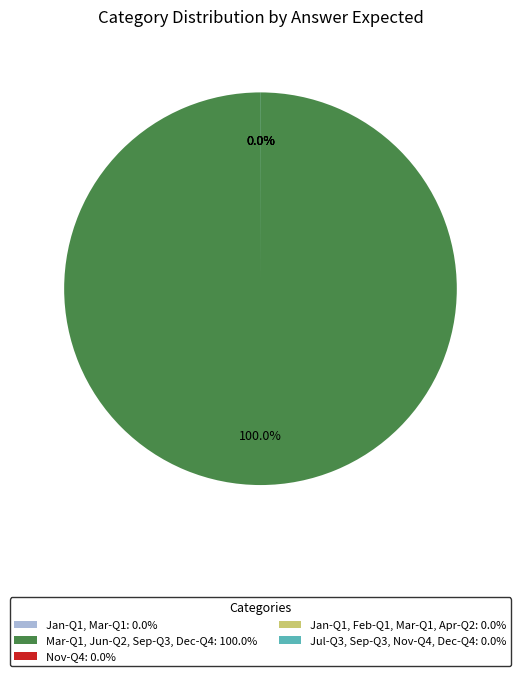

Is there any slice that represents more than half of the pie?

Yes